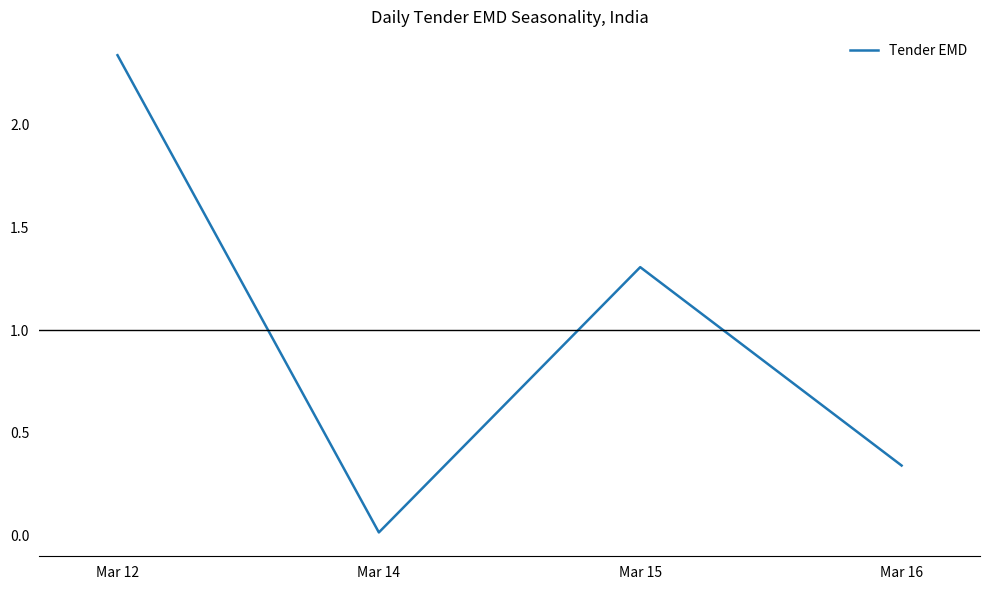

The value at Mar 14 is 0.0. True or false?

True